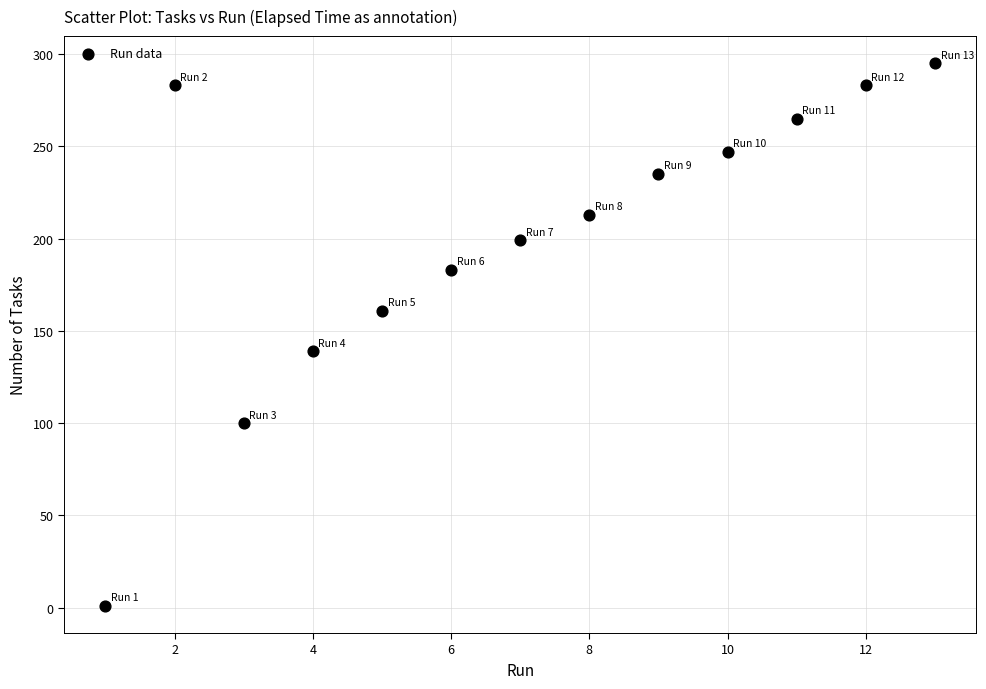

What is the range of Y values (max minus min)?

294